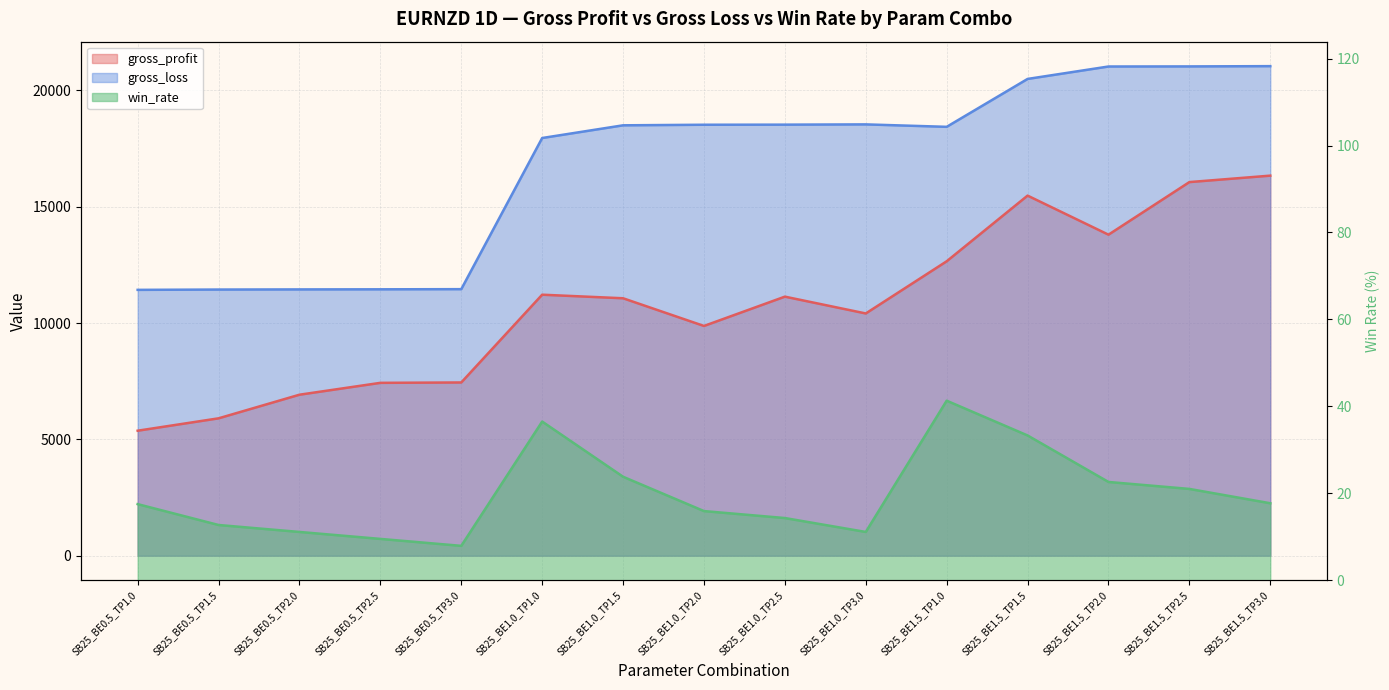

List the series in order of their overall mean, highest first.

gross_loss, gross_profit, win_rate